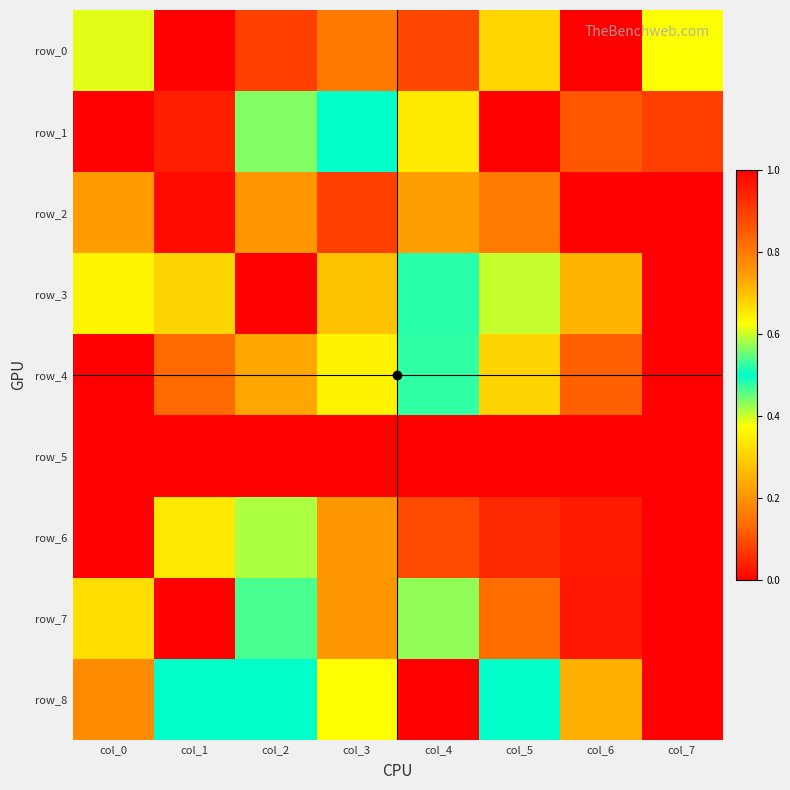

Rank the series by their maximum value, from highest to lowest.

row_0, row_1, row_2, row_3, row_4, row_5, row_6, row_7, row_8